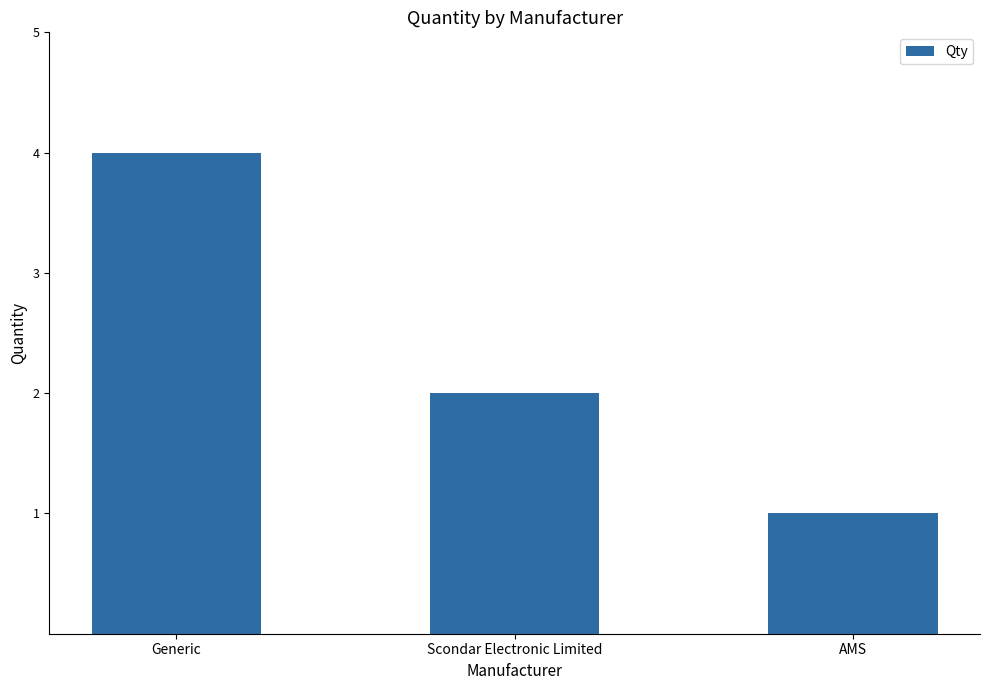

Reading left to right, extract all data points from this chart.

4	2	1